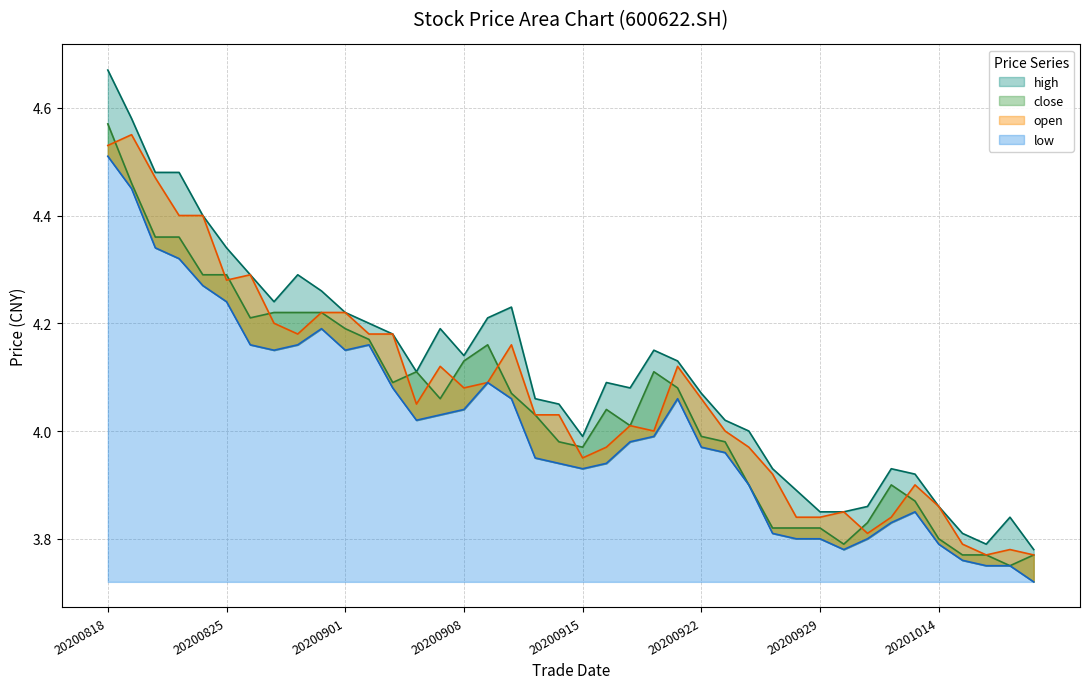

True or false: high and close intersect in this chart.

False